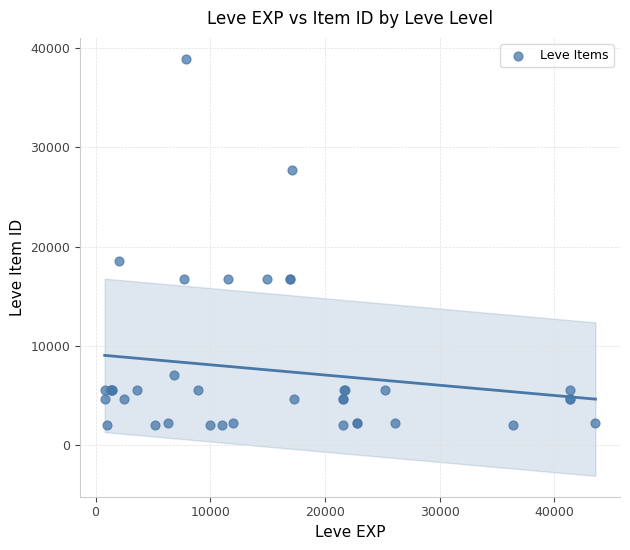

What Y value in the scatter plot is closest to 20457?

18511